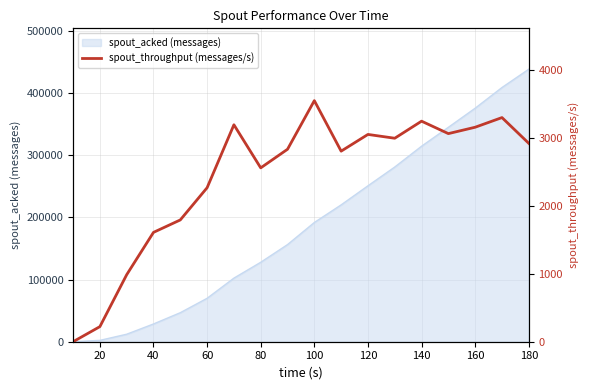

How many interior local peaks (higher than both neighbors) does the data have?

5